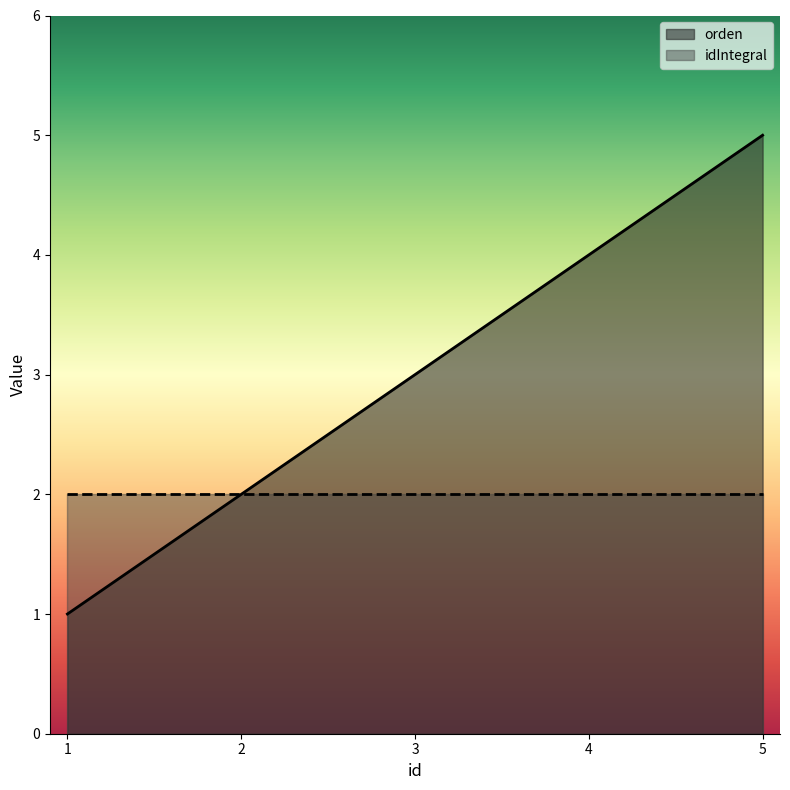

True or false: the data shows 2 at 3.

False